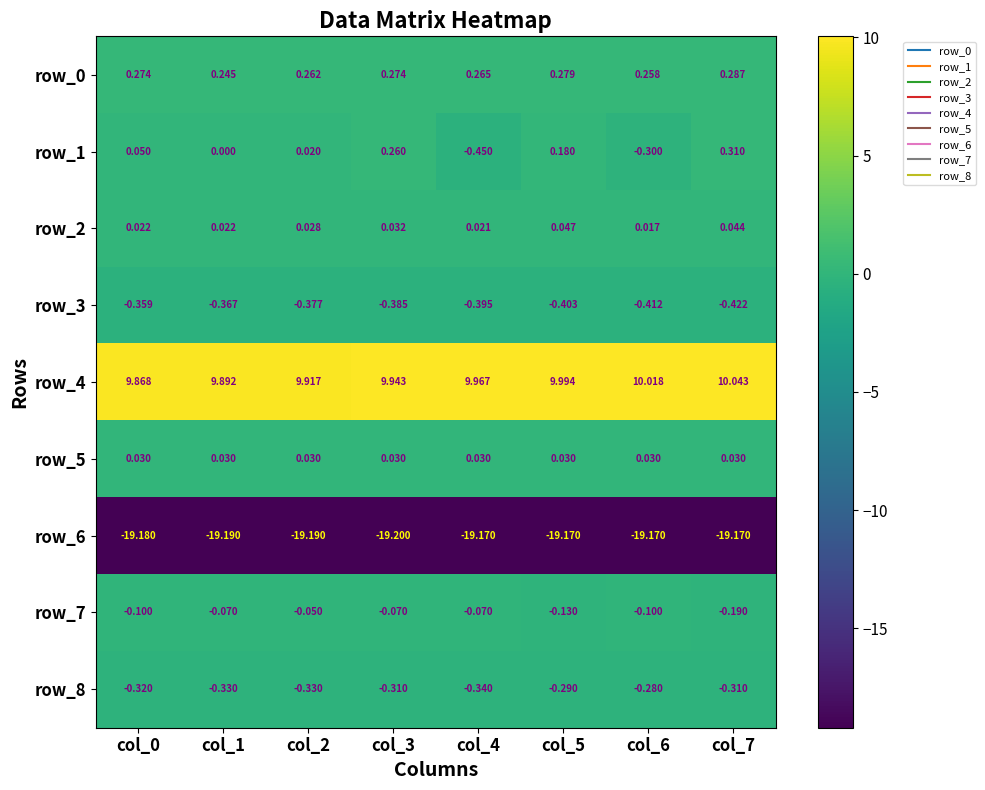

Is the value of row_3 at col_3 greater than the value of row_4 at col_3?

No